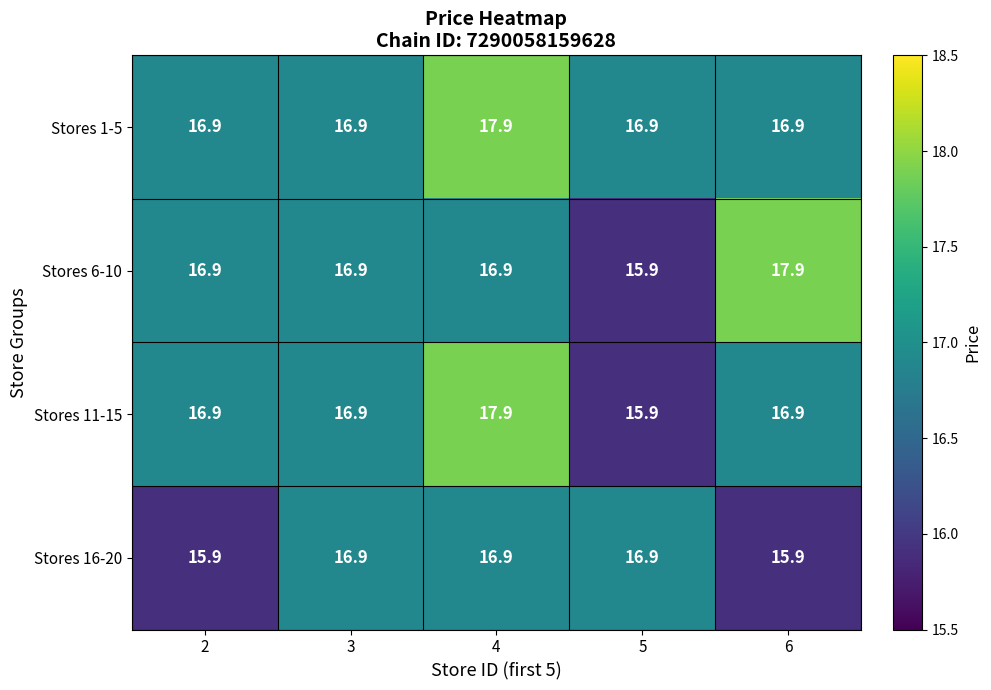

True or false: Stores 1-5 has a value of 30.3 at 2.

False